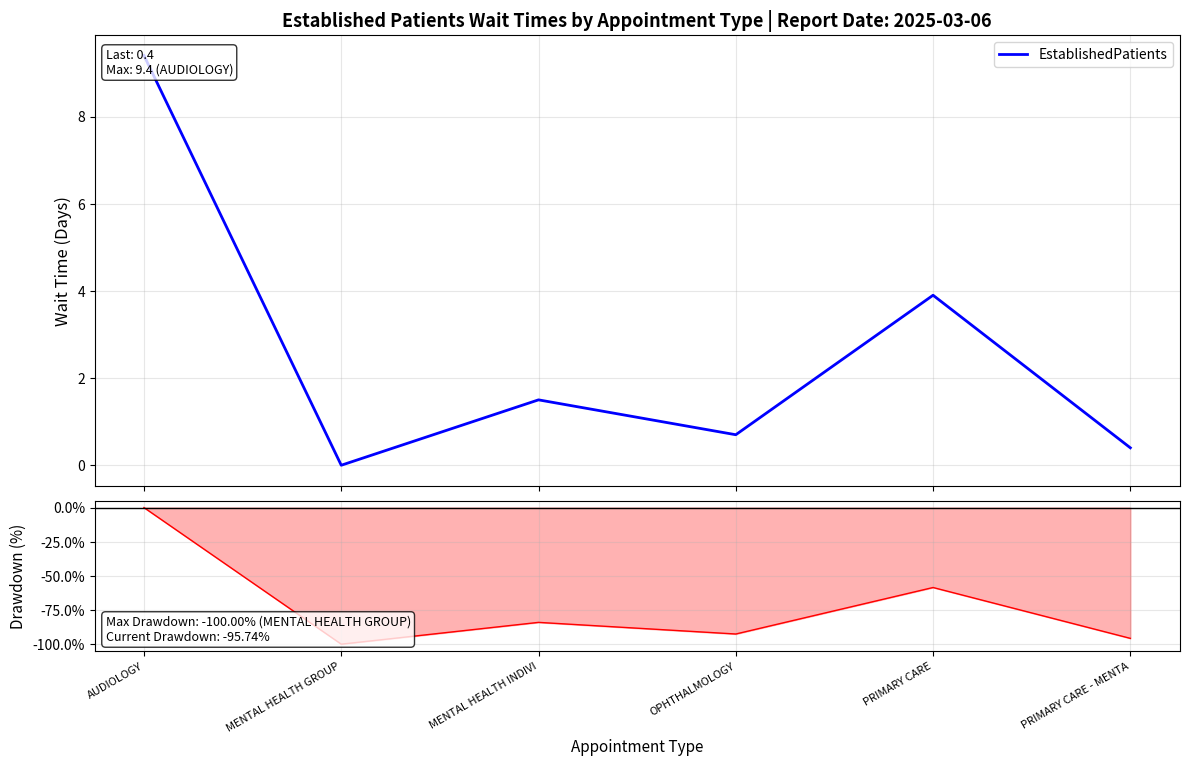

Does the chart display data point markers on the line(s)?

No